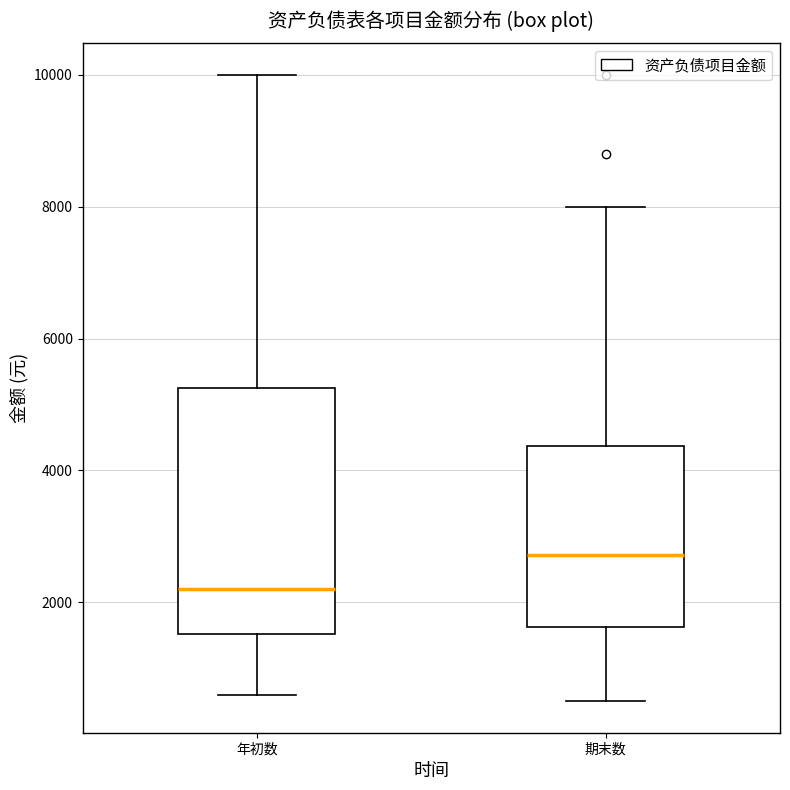

Reading left to right, read every box against the y-axis: the position of its median line, the range the box covers, and the ends of its whiskers. The values are not printed on the chart, so give them approximately, as read against the axis.

年初数: median 2200, box 1600 to 5200, whiskers 600 to 10000
期末数: median 2800, box 1600 to 4400, whiskers 600 to 8000